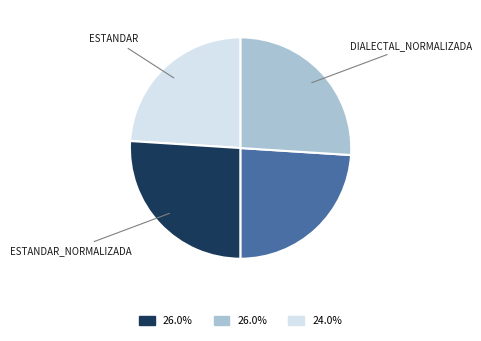

Is there any slice that represents more than half of the pie?

No